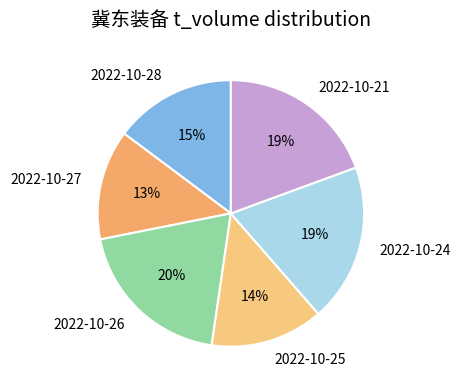

Do 2022-10-27 and 2022-10-28 together represent more than half of the pie?

No